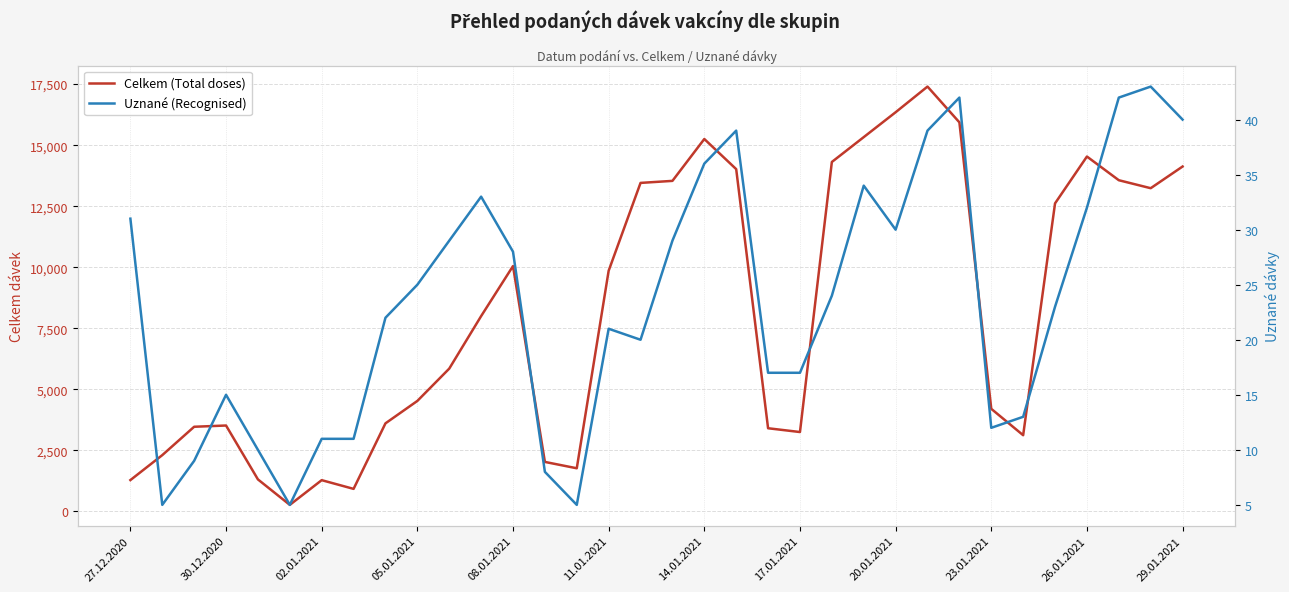

Rank the series by their average value, from lowest to highest.

Uznané (Recognised), Celkem (Total doses)